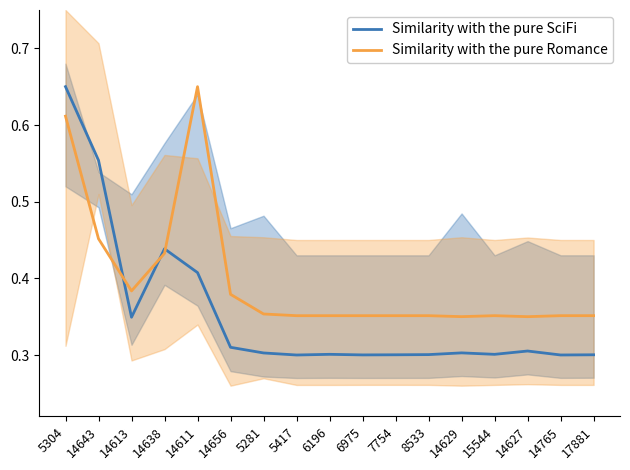

Reading left to right, list all the values displayed in this chart.

Similarity with the pure SciFi: 5304=0.6	14643=0.6	14613=0.3	14638=0.4	14611=0.4	14656=0.3	5281=0.3	5417=0.3	6196=0.3	6975=0.3	7754=0.3	8533=0.3	14629=0.3	15544=0.3	14627=0.3	14765=0.3	17881=0.3
Similarity with the pure Romance: 5304=0.6	14643=0.5	14613=0.4	14638=0.4	14611=0.6	14656=0.4	5281=0.4	5417=0.4	6196=0.4	6975=0.4	7754=0.4	8533=0.4	14629=0.4	15544=0.4	14627=0.3	14765=0.4	17881=0.4